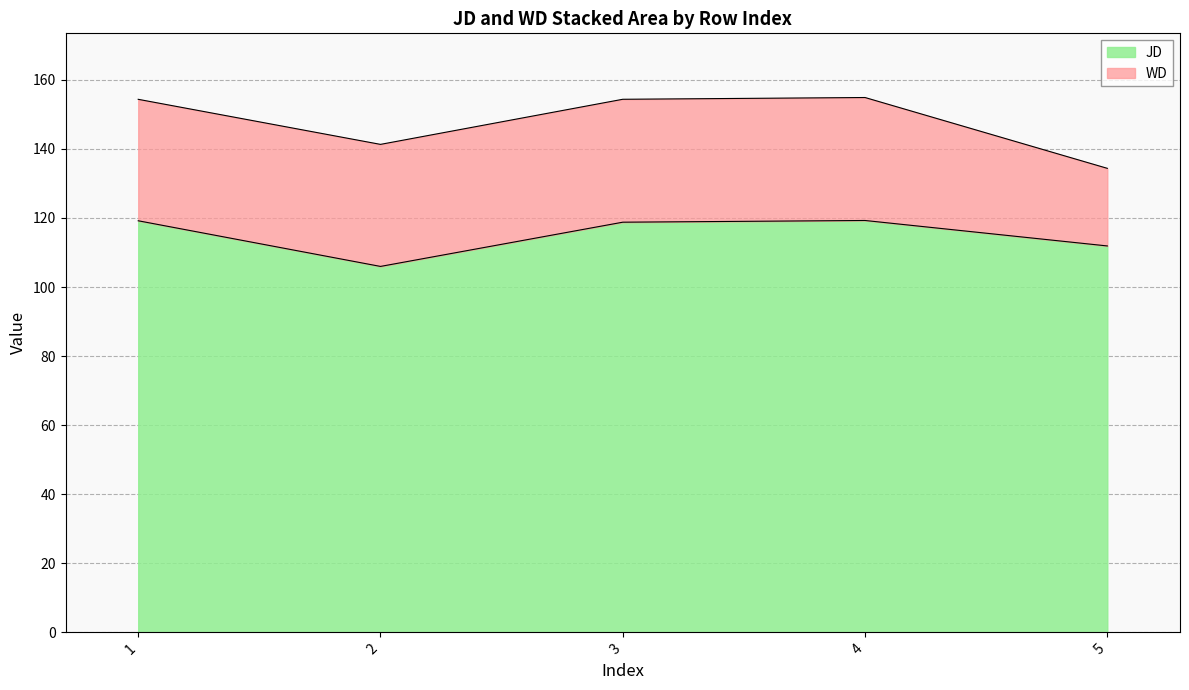

Is it true that JD equals 200.8 at 5?

False